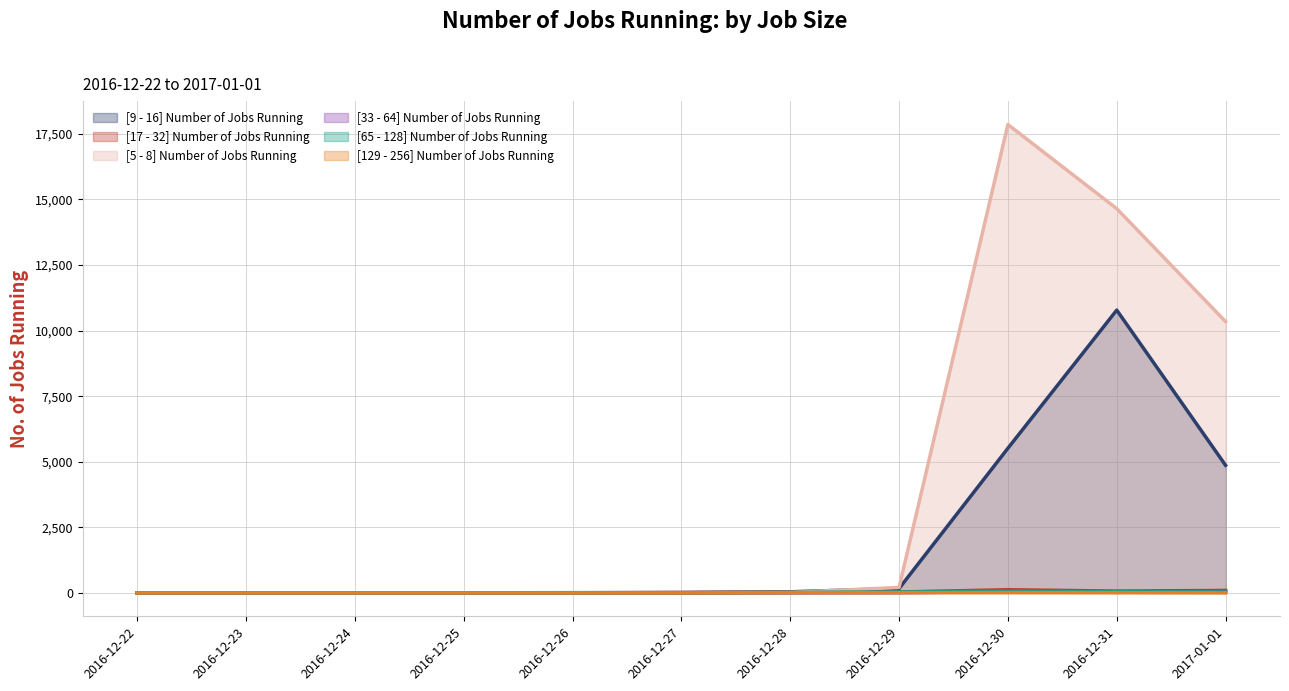

Where does the [5 - 8] Number of Jobs Running series first go above 6?

2016-12-28